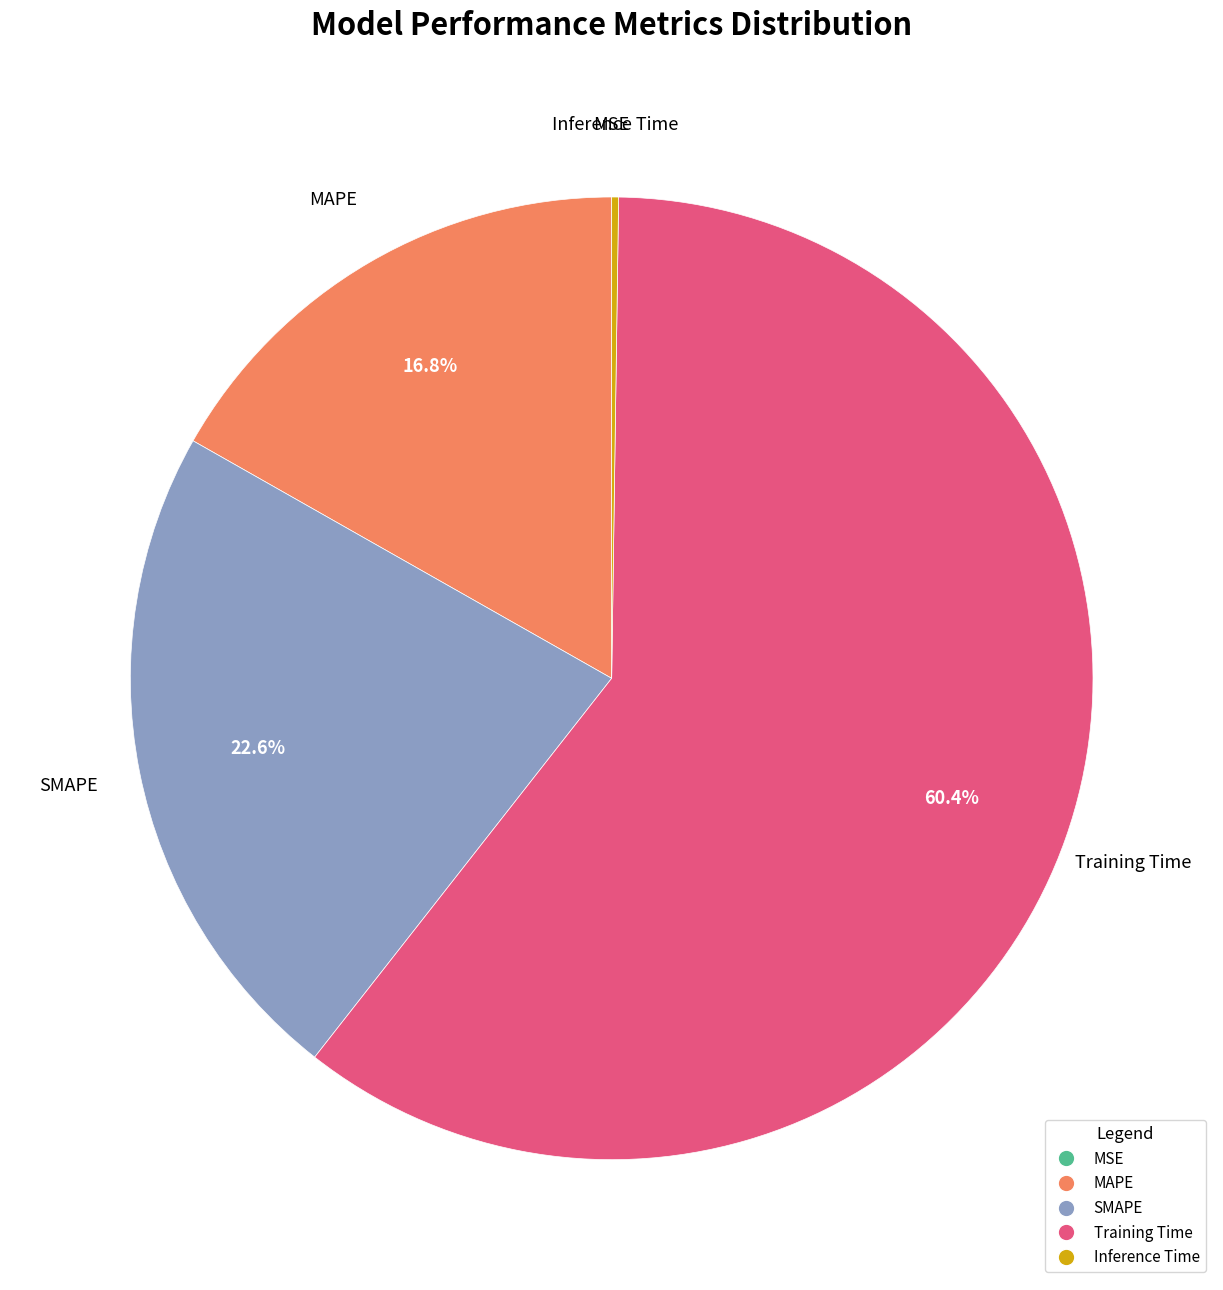

What percentage is NOT represented by Training Time?

39.6%